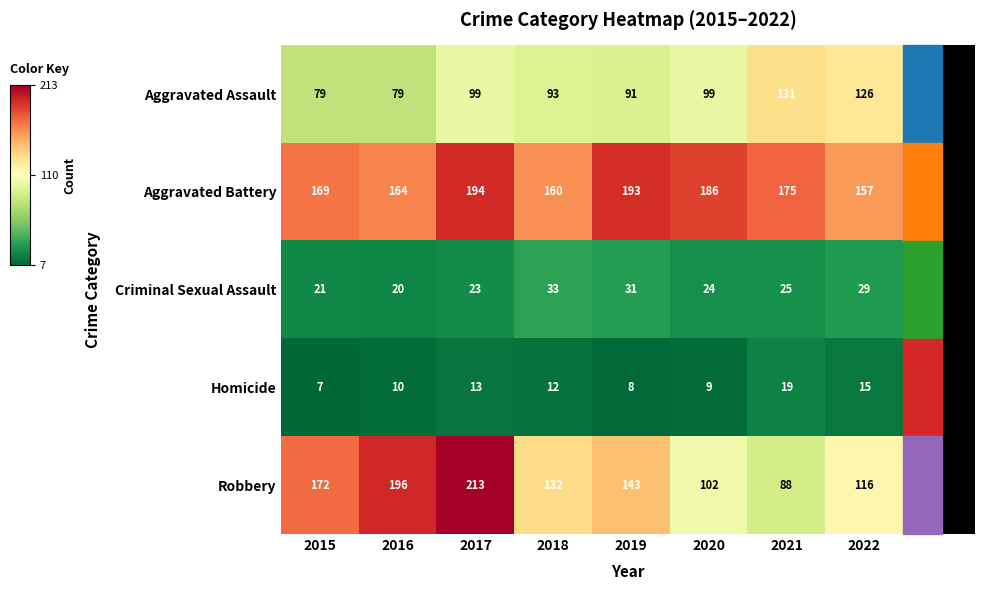

Is the value of Robbery at 2015 greater than the value of Aggravated Assault at 2021?

Yes